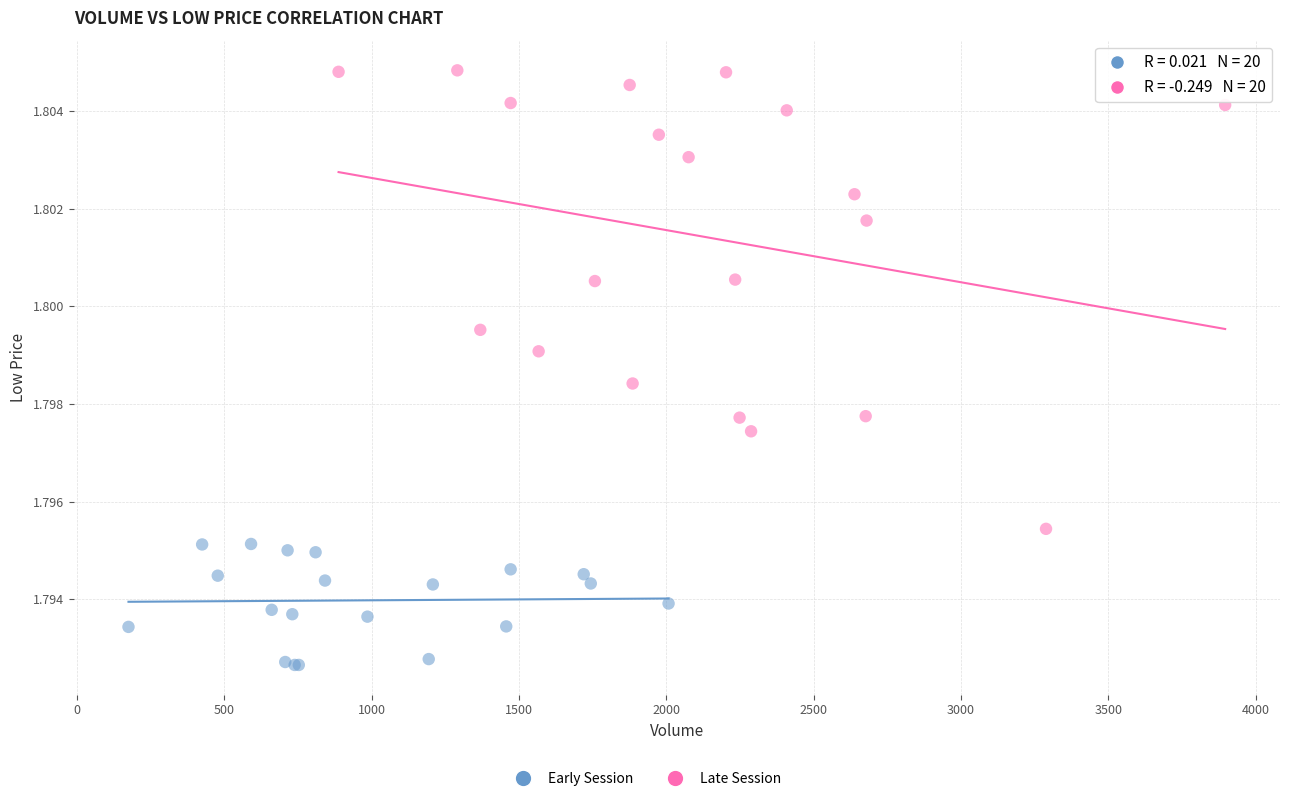

Which series reaches the maximum Y coordinate?

Late Session